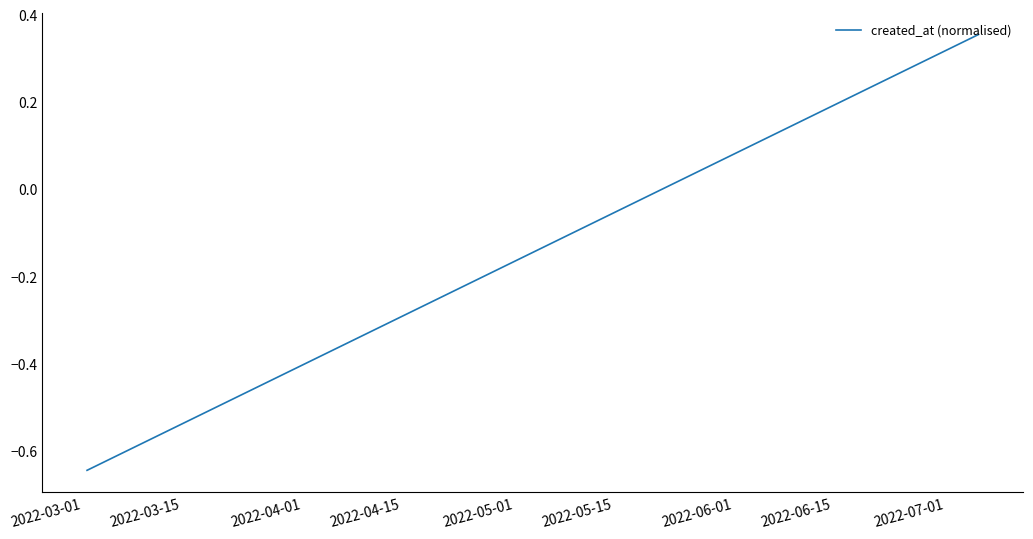

What is the difference between the maximum and minimum values?

1.0